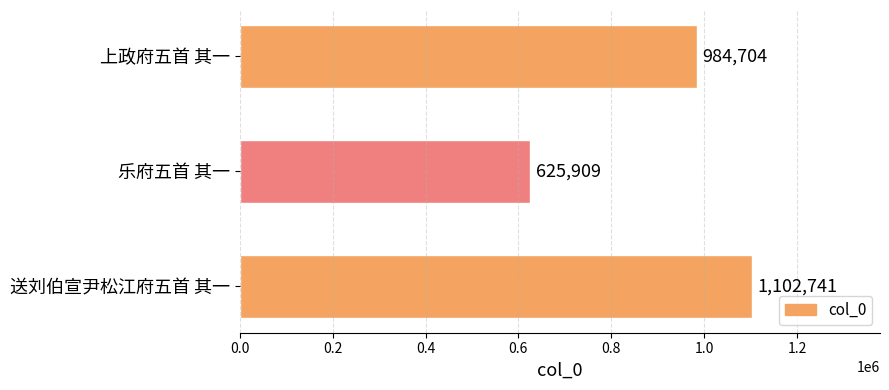

Reading bottom to top, what are all the values shown in this chart?

1102741	625909	984704